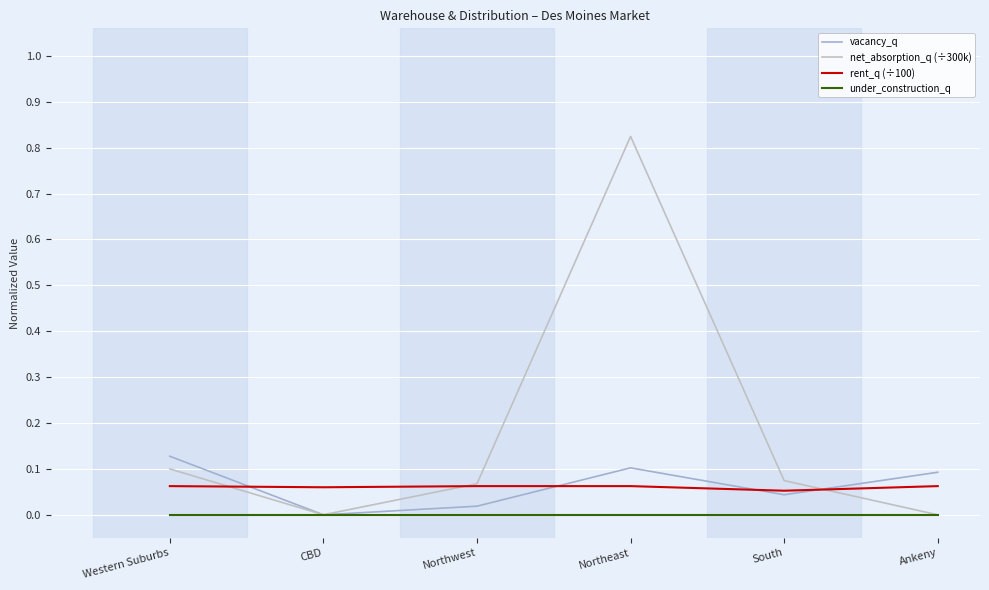

How many lines are shown in the chart?

4